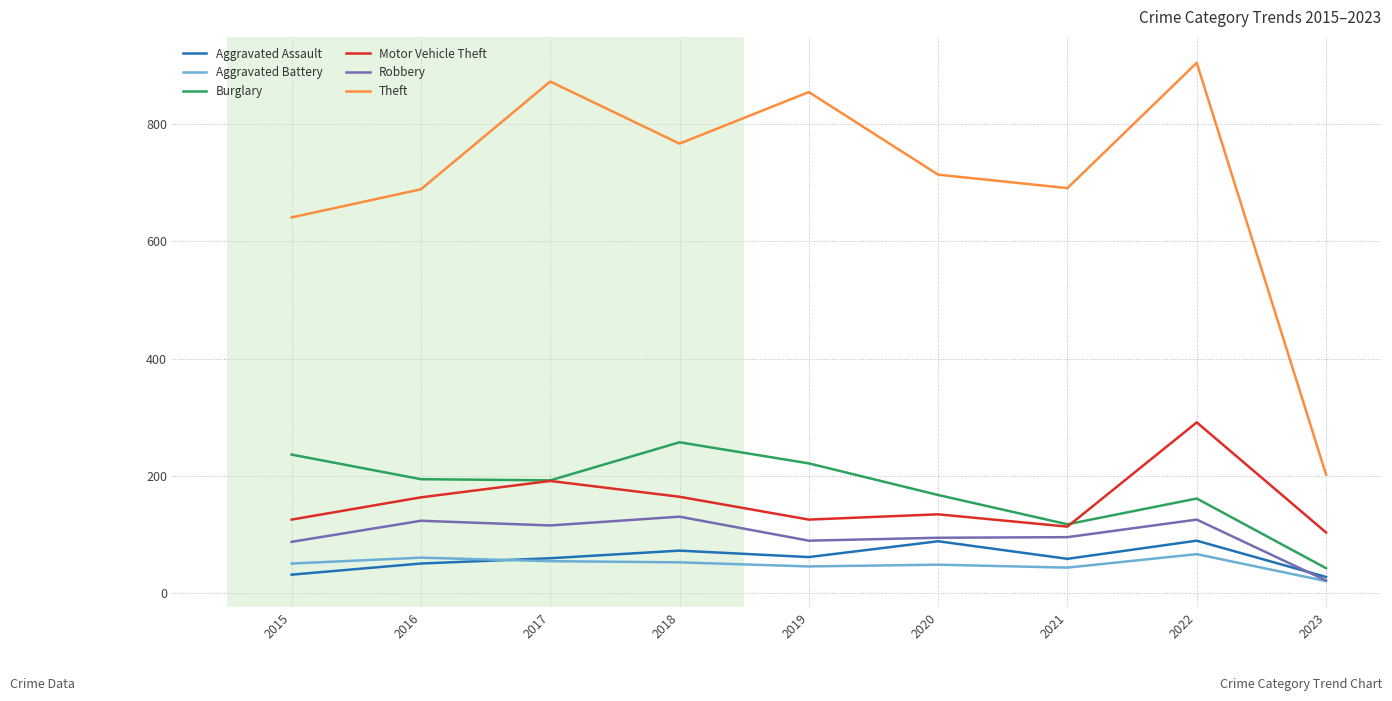

Which series has the largest range (max minus min)?

Theft